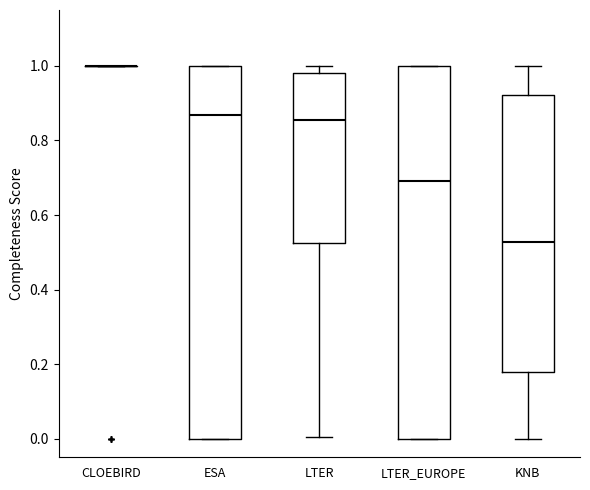

Where is the upper edge of the box for ESA on the y-axis? The values are not printed on the chart, so give them approximately, as read against the axis.

1.00